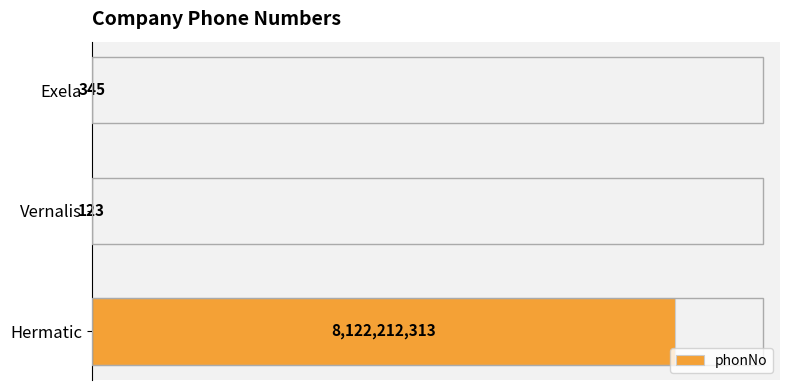

What is the maximum value shown in the chart?

8122212313